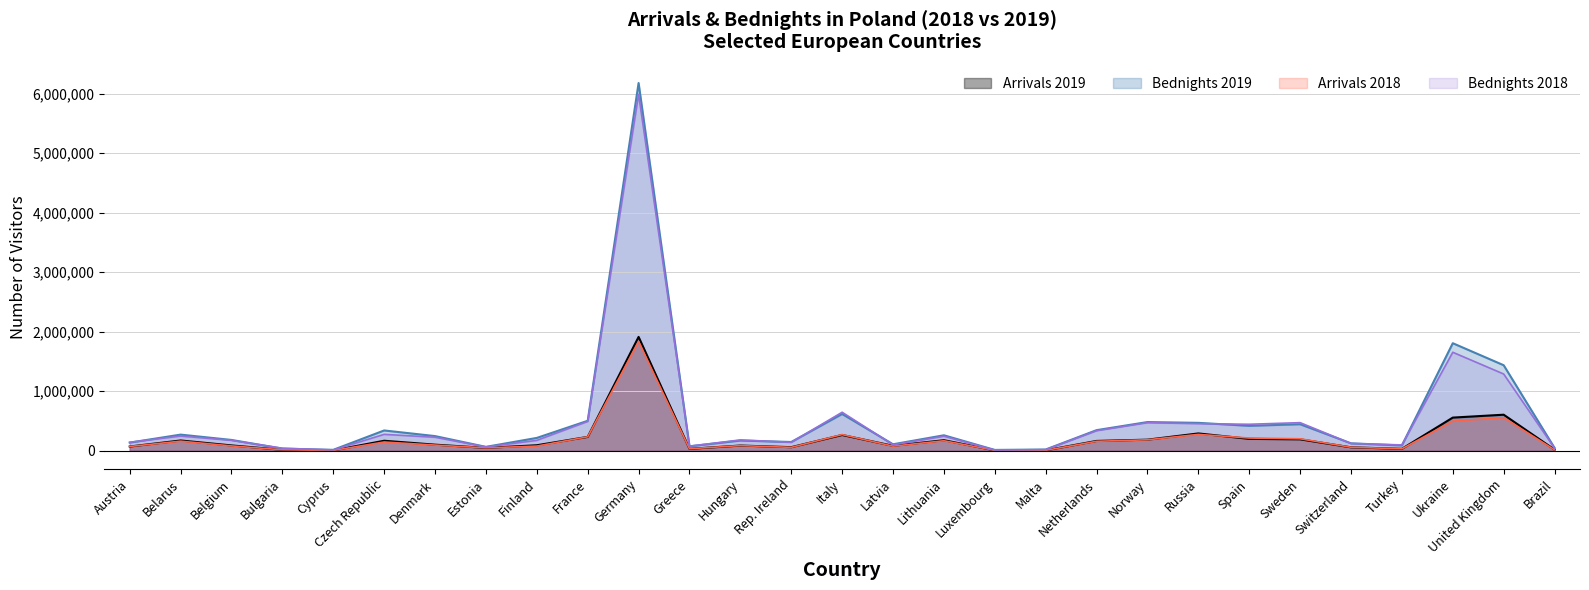

Reading left to right, extract all data points from this chart.

Arrivals 2019: 70338	171866	88917	15012	5533	167280	101652	47413	91714	232346	1912378	31472	86654	59406	264279	82483	176558	5624	6472	164308	185483	290265	198989	191215	57003	31662	556382	604950	18363
Bednights 2019: 136096	270344	180856	34637	14615	340201	245624	64626	215022	502686	6179001	73957	170894	146452	617331	108009	259022	13064	20184	345383	481426	468247	418078	445048	123797	88264	1806457	1436524	46791
Arrivals 2018: 71060	160573	80746	15172	4706	146171	94687	47698	77935	233778	1836092	32492	85839	56431	271096	76780	167253	5403	5868	158163	183507	274663	212901	200548	57922	32210	497764	555098	15437
Bednights 2018: 141322	246254	174298	41483	12472	274792	226170	63317	173983	491733	5989726	76086	181044	140813	646430	98674	243693	10607	17473	336290	470922	454273	444287	471387	121677	97100	1654408	1288905	42087